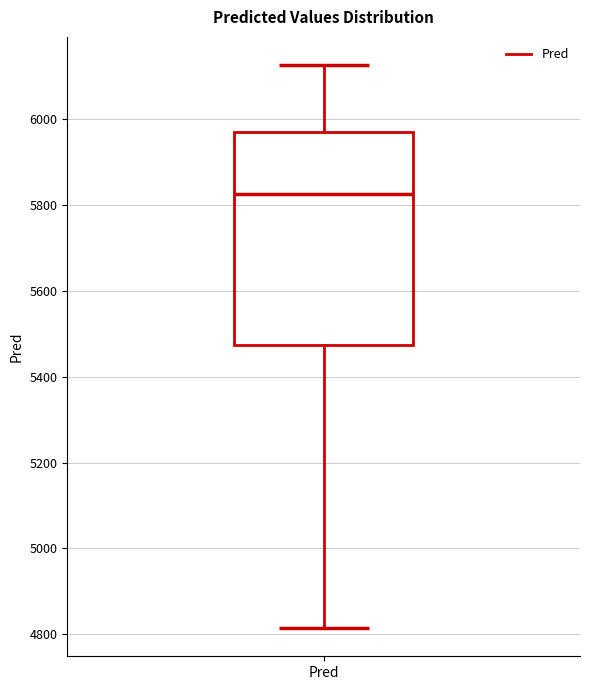

Read this box plot against the y-axis: the position of the median line, the range covered by the box, and the ends of both whiskers. The values are not printed on the chart, so give them approximately, as read against the axis.

median 5820, box 5480 to 5960, whiskers 4820 to 6120